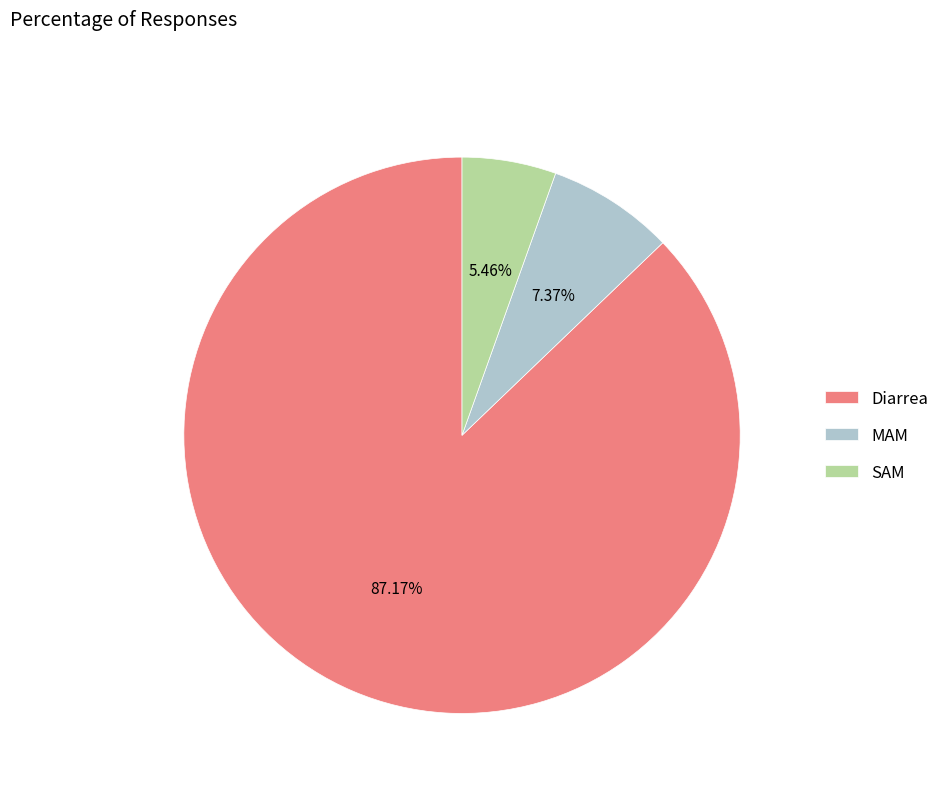

To the nearest percent, what is the difference between the largest and smallest slice percentages?

82%